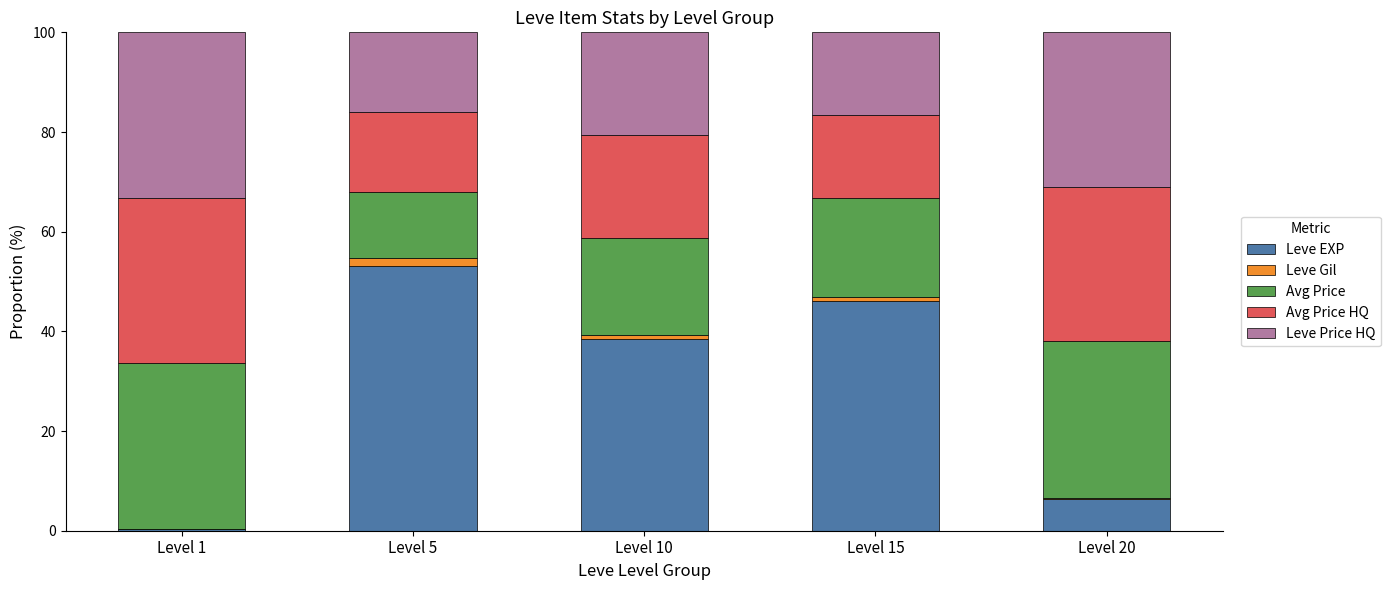

At which label is Leve EXP closest to 26?

Level 10